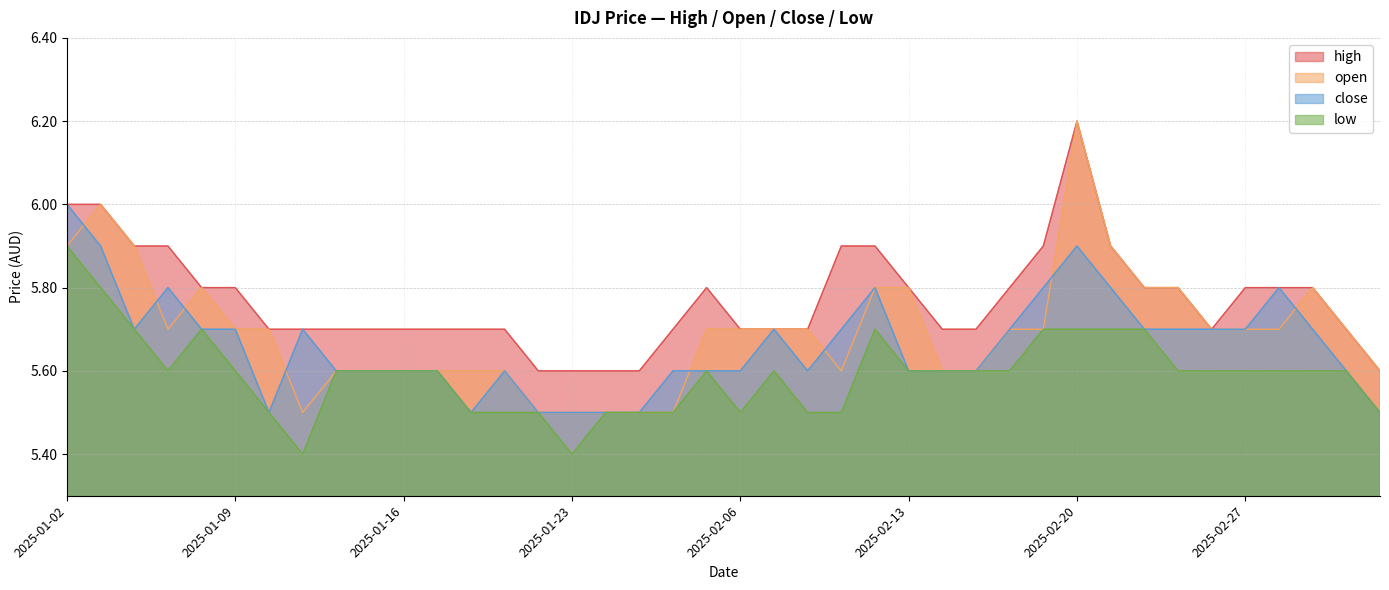

Reading right to left, extract all data points from this chart.

high: 2025-03-05=5.6	2025-03-04=5.7	2025-03-03=5.8	2025-02-28=5.8	2025-02-27=5.8	2025-02-26=5.7	2025-02-25=5.8	2025-02-24=5.8	2025-02-21=5.9	2025-02-20=6.2	2025-02-19=5.9	2025-02-18=5.8	2025-02-17=5.7	2025-02-14=5.7	2025-02-13=5.8	2025-02-12=5.9	2025-02-11=5.9	2025-02-10=5.7	2025-02-07=5.7	2025-02-06=5.7	2025-02-05=5.8	2025-02-04=5.7	2025-02-03=5.6	2025-01-24=5.6	2025-01-23=5.6	2025-01-22=5.6	2025-01-21=5.7	2025-01-20=5.7	2025-01-17=5.7	2025-01-16=5.7	2025-01-15=5.7	2025-01-14=5.7	2025-01-13=5.7	2025-01-10=5.7	2025-01-09=5.8	2025-01-08=5.8	2025-01-07=5.9	2025-01-06=5.9	2025-01-03=6.0	2025-01-02=6.0
open: 2025-03-05=5.6	2025-03-04=5.7	2025-03-03=5.8	2025-02-28=5.7	2025-02-27=5.7	2025-02-26=5.7	2025-02-25=5.8	2025-02-24=5.8	2025-02-21=5.9	2025-02-20=6.2	2025-02-19=5.7	2025-02-18=5.7	2025-02-17=5.6	2025-02-14=5.6	2025-02-13=5.8	2025-02-12=5.8	2025-02-11=5.6	2025-02-10=5.7	2025-02-07=5.7	2025-02-06=5.7	2025-02-05=5.7	2025-02-04=5.5	2025-02-03=5.5	2025-01-24=5.5	2025-01-23=5.5	2025-01-22=5.5	2025-01-21=5.6	2025-01-20=5.6	2025-01-17=5.6	2025-01-16=5.6	2025-01-15=5.6	2025-01-14=5.6	2025-01-13=5.5	2025-01-10=5.7	2025-01-09=5.7	2025-01-08=5.8	2025-01-07=5.7	2025-01-06=5.9	2025-01-03=6.0	2025-01-02=5.9
close: 2025-03-05=5.5	2025-03-04=5.6	2025-03-03=5.7	2025-02-28=5.8	2025-02-27=5.7	2025-02-26=5.7	2025-02-25=5.7	2025-02-24=5.7	2025-02-21=5.8	2025-02-20=5.9	2025-02-19=5.8	2025-02-18=5.7	2025-02-17=5.6	2025-02-14=5.6	2025-02-13=5.6	2025-02-12=5.8	2025-02-11=5.7	2025-02-10=5.6	2025-02-07=5.7	2025-02-06=5.6	2025-02-05=5.6	2025-02-04=5.6	2025-02-03=5.5	2025-01-24=5.5	2025-01-23=5.5	2025-01-22=5.5	2025-01-21=5.6	2025-01-20=5.5	2025-01-17=5.6	2025-01-16=5.6	2025-01-15=5.6	2025-01-14=5.6	2025-01-13=5.7	2025-01-10=5.5	2025-01-09=5.7	2025-01-08=5.7	2025-01-07=5.8	2025-01-06=5.7	2025-01-03=5.9	2025-01-02=6.0
low: 2025-03-05=5.5	2025-03-04=5.6	2025-03-03=5.6	2025-02-28=5.6	2025-02-27=5.6	2025-02-26=5.6	2025-02-25=5.6	2025-02-24=5.7	2025-02-21=5.7	2025-02-20=5.7	2025-02-19=5.7	2025-02-18=5.6	2025-02-17=5.6	2025-02-14=5.6	2025-02-13=5.6	2025-02-12=5.7	2025-02-11=5.5	2025-02-10=5.5	2025-02-07=5.6	2025-02-06=5.5	2025-02-05=5.6	2025-02-04=5.5	2025-02-03=5.5	2025-01-24=5.5	2025-01-23=5.4	2025-01-22=5.5	2025-01-21=5.5	2025-01-20=5.5	2025-01-17=5.6	2025-01-16=5.6	2025-01-15=5.6	2025-01-14=5.6	2025-01-13=5.4	2025-01-10=5.5	2025-01-09=5.6	2025-01-08=5.7	2025-01-07=5.6	2025-01-06=5.7	2025-01-03=5.8	2025-01-02=5.9